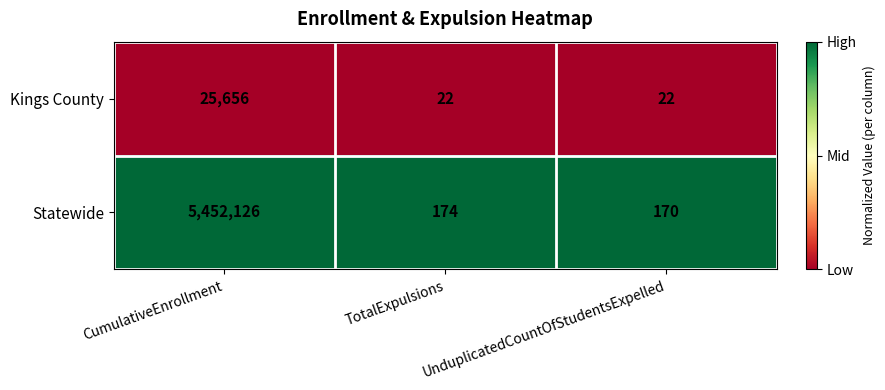

At UnduplicatedCountOfStudentsExpelled, list the series in order from smallest to largest.

Kings County, Statewide